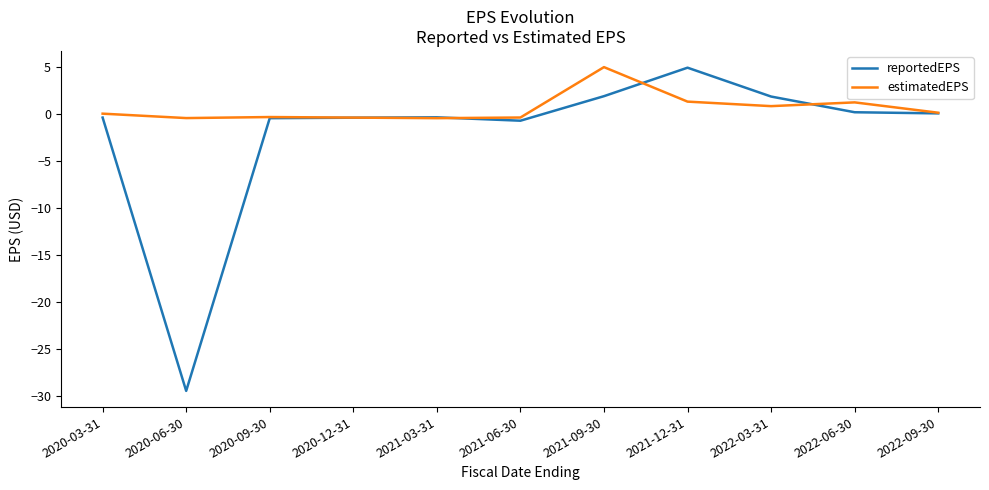

Is it true that reportedEPS equals -0.4 at 2020-12-31?

True